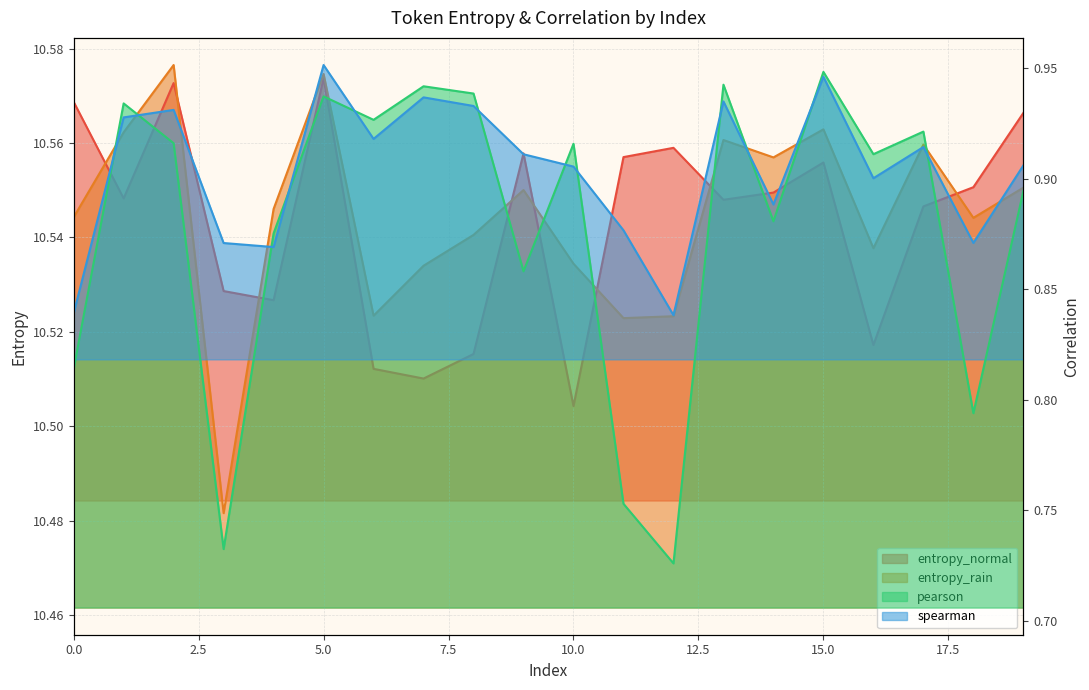

Which series changed the most between 16 and 19?

entropy_normal